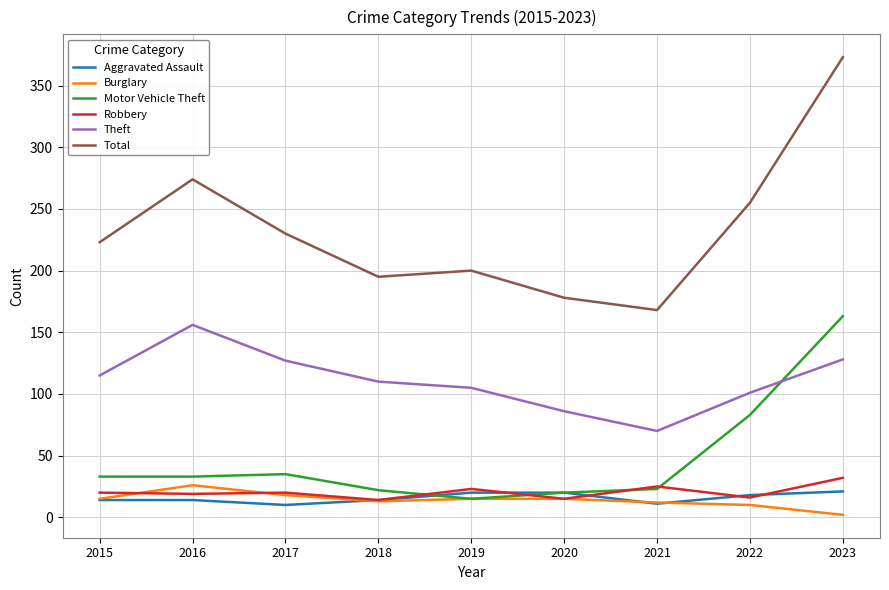

Which series has the largest total across all categories?

Total